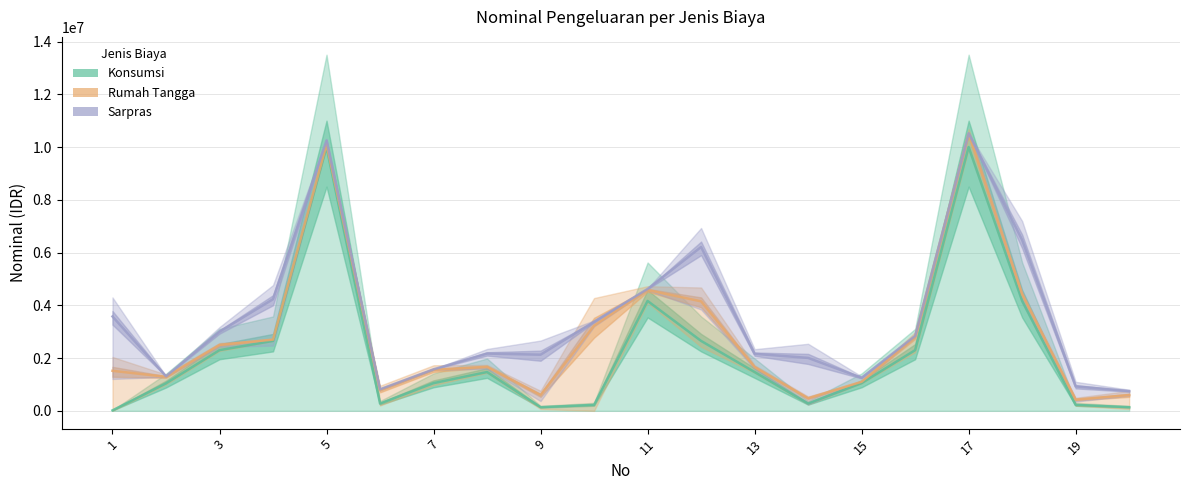

Rank the series by their average value, from lowest to highest.

Konsumsi, Rumah Tangga, Sarpras